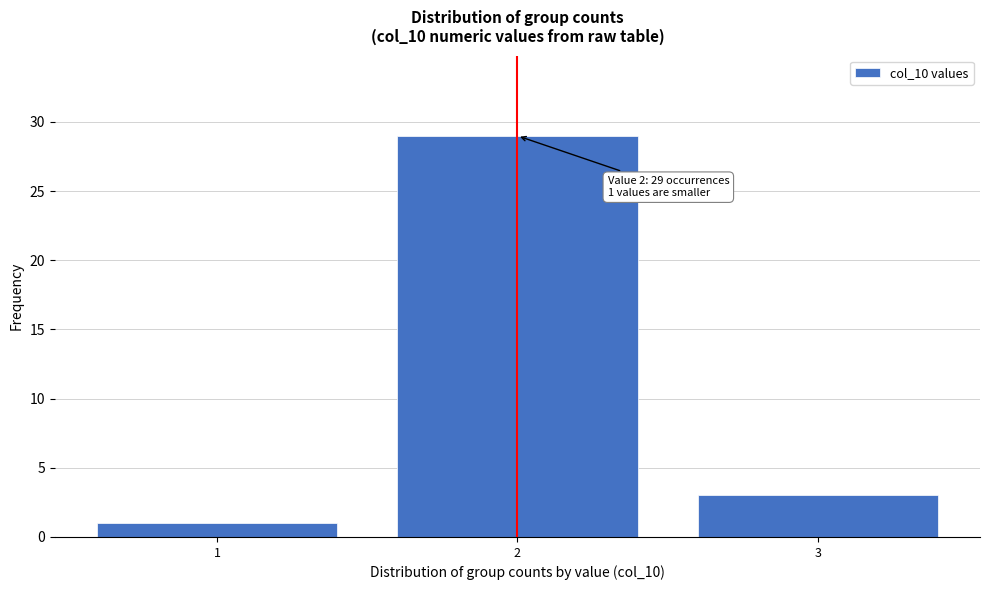

Reading left to right, extract all data points from this chart.

1=1	2=29	3=3